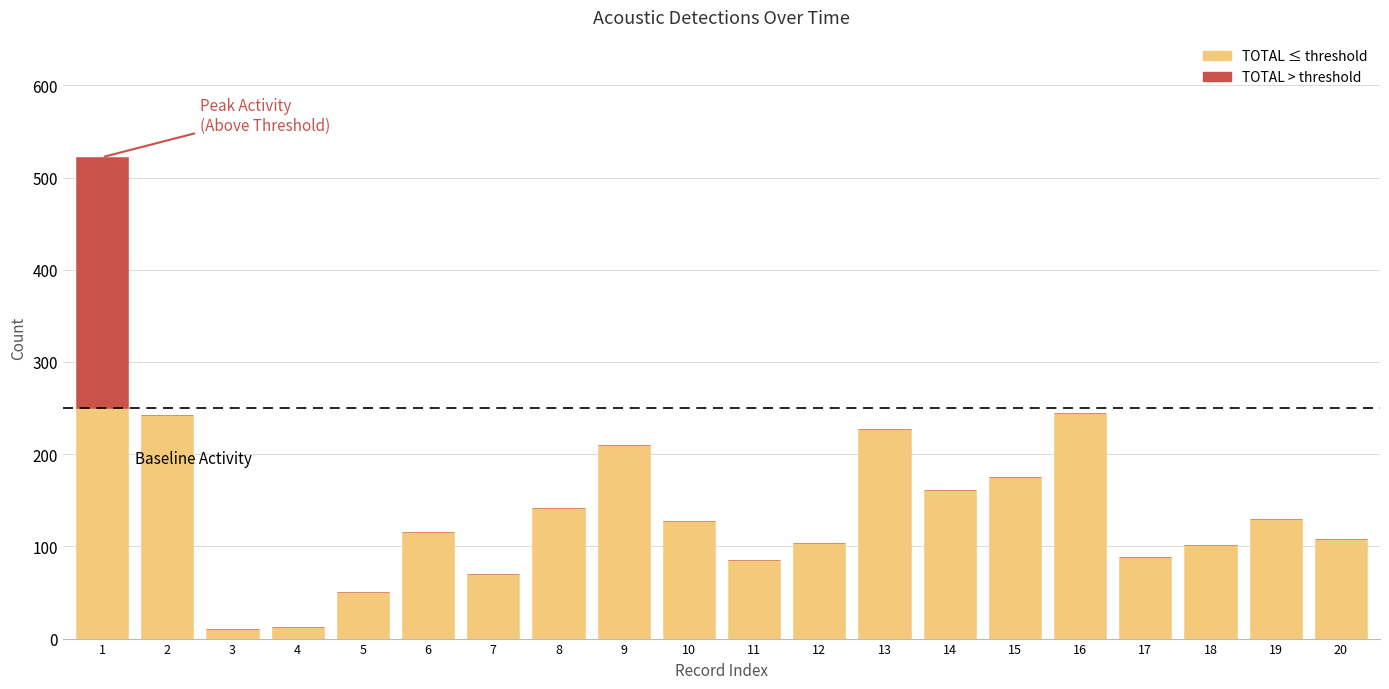

Does the chart contain stacked bars?

Yes